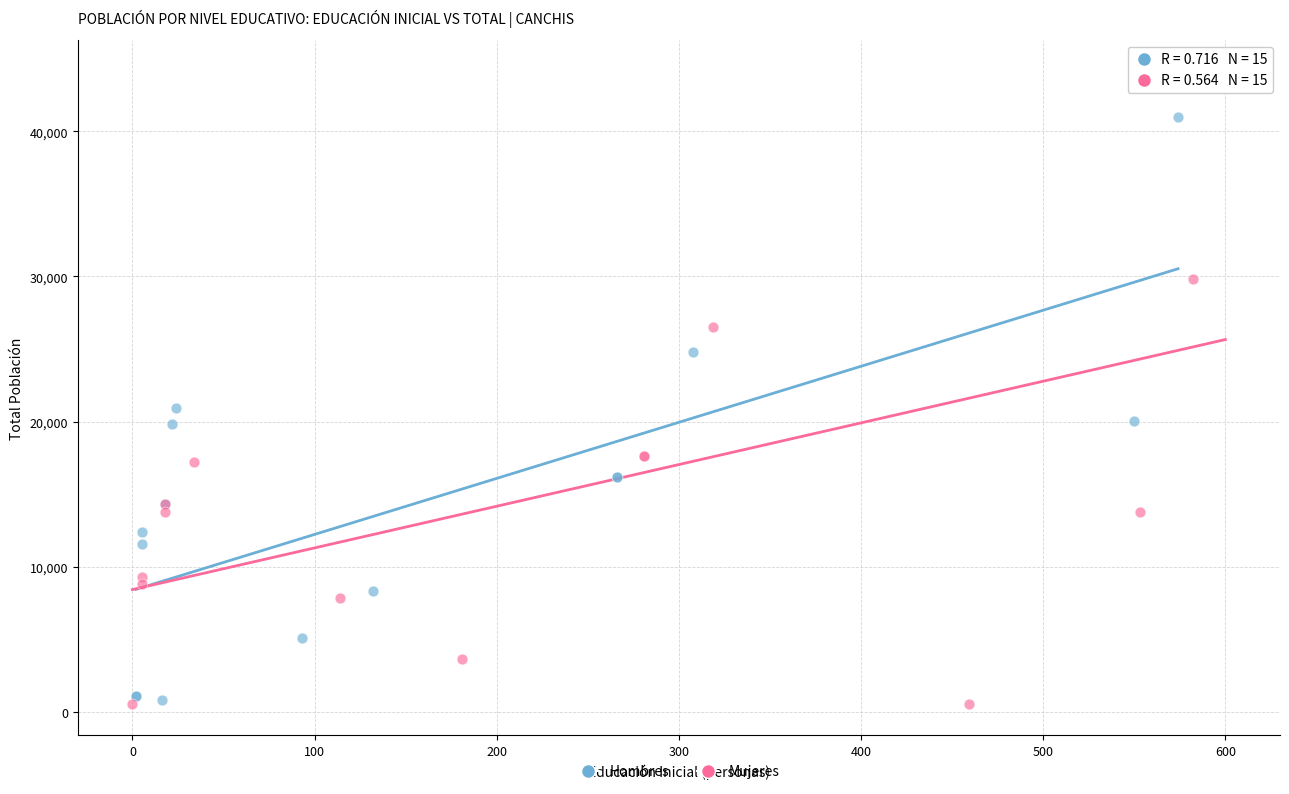

Which series contains the highest Y value?

Mujeres